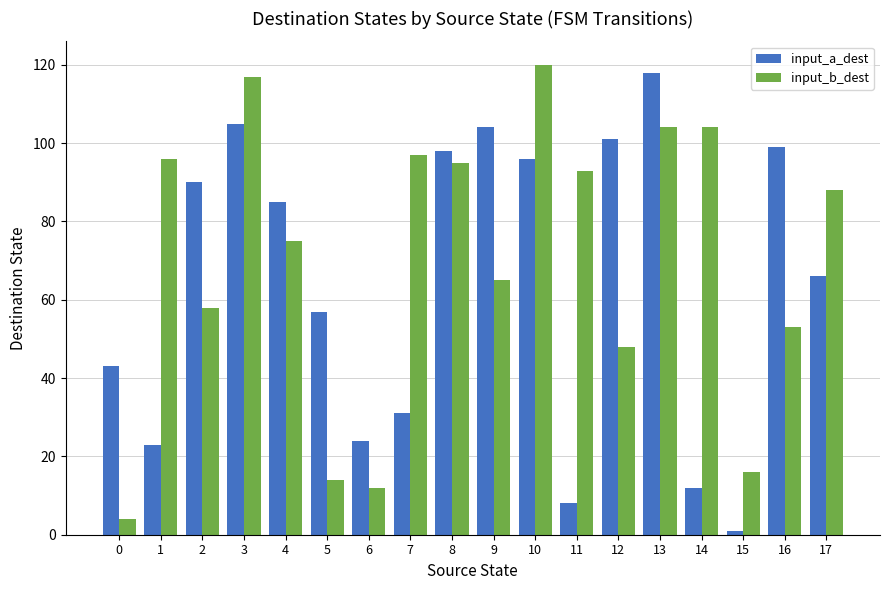

What is the sum of all input_a_dest values?

1161